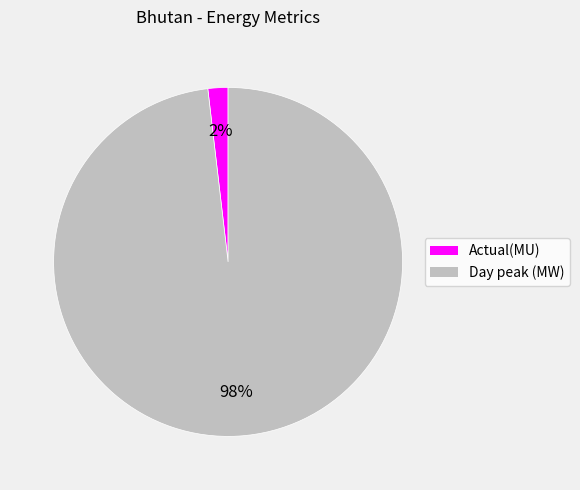

Which has a higher value, Actual(MU) or Day peak (MW)?

Day peak (MW)